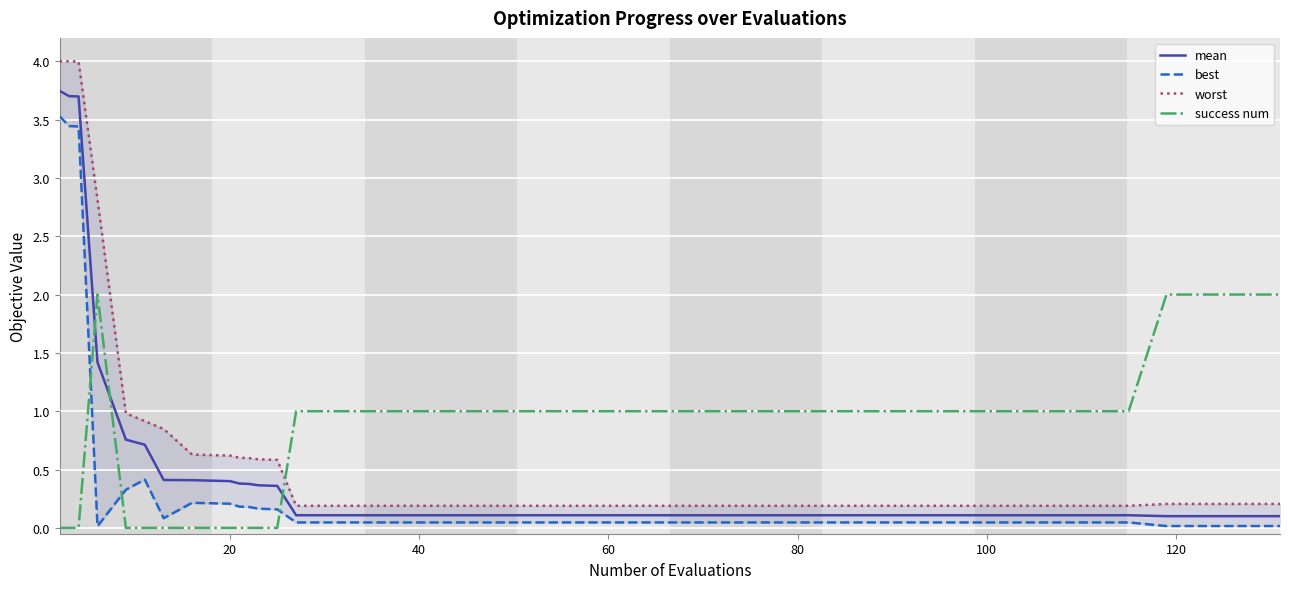

After their last crossing, which series has the higher values: success num or mean?

success num